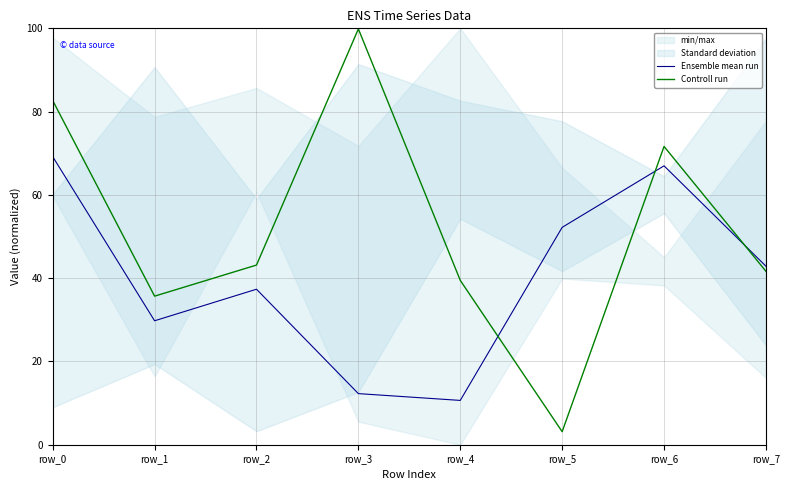

What is the smallest value displayed?

3.1